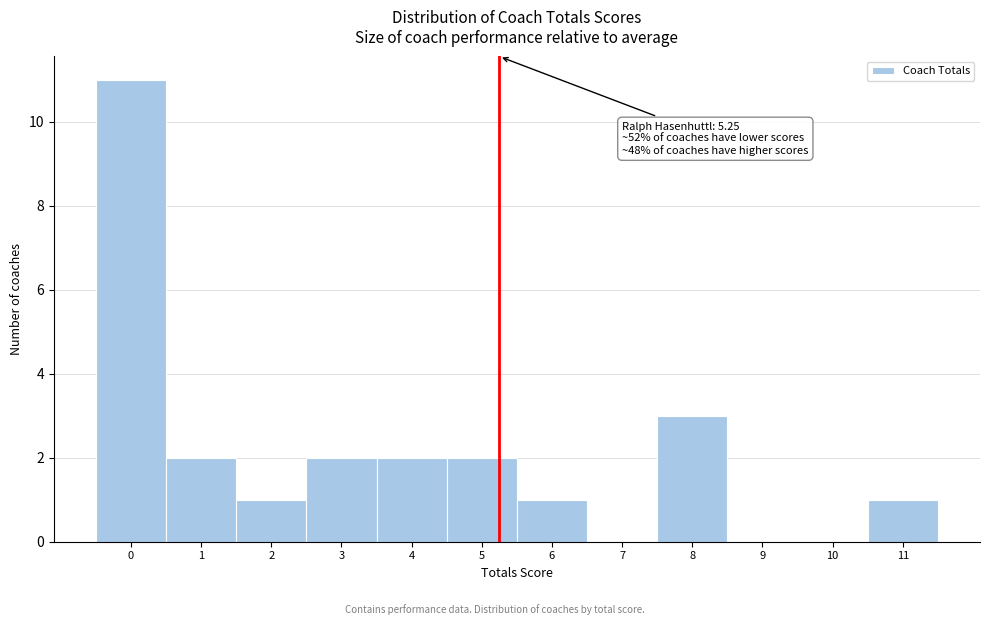

Which range on the x-axis has the tallest bar?

-0.5 to 0.5